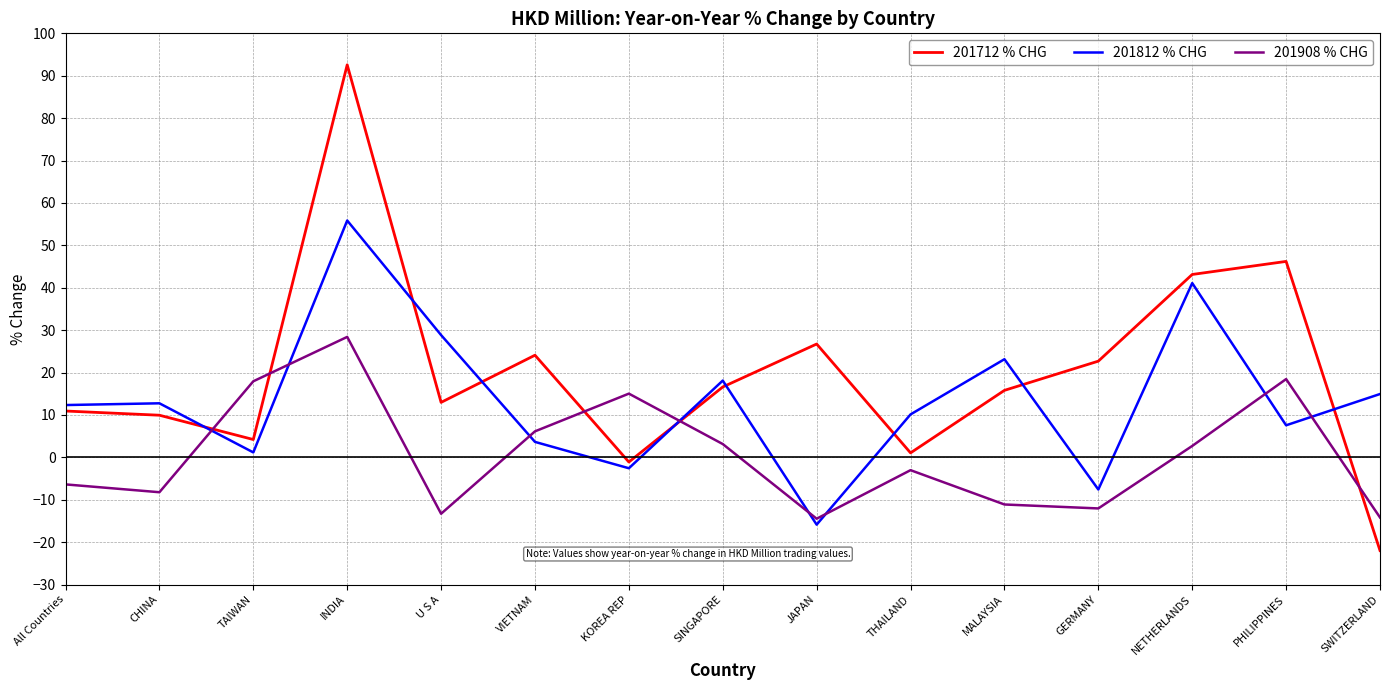

What value does the 201712 % CHG series have at JAPAN?

26.7